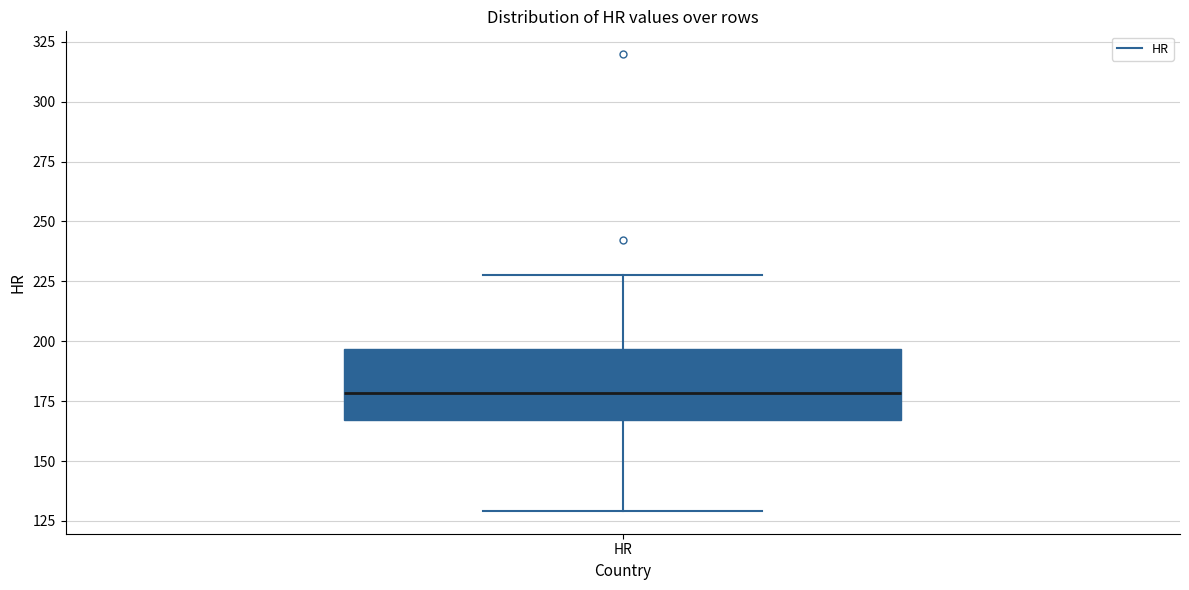

Where is the lower edge of the box for HR on the y-axis? The values are not printed on the chart, so give them approximately, as read against the axis.

165